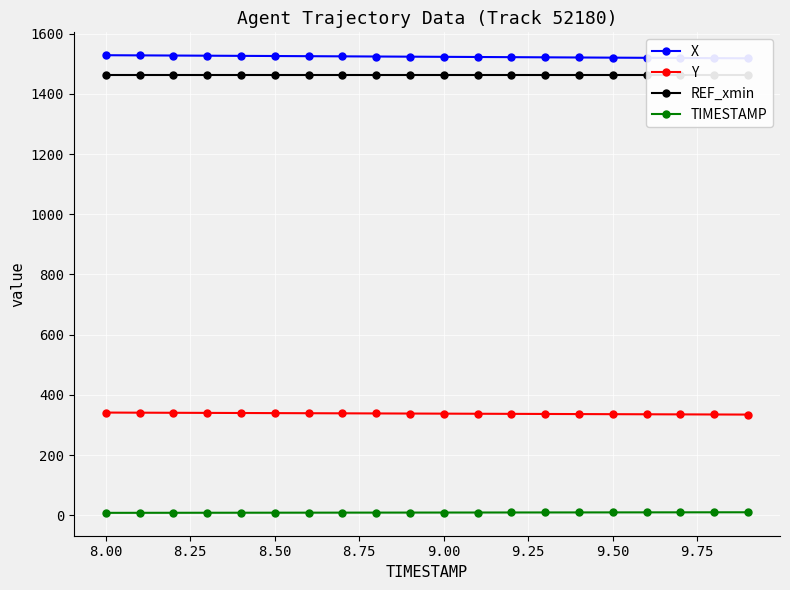

True or false: Y and TIMESTAMP intersect in this chart.

False